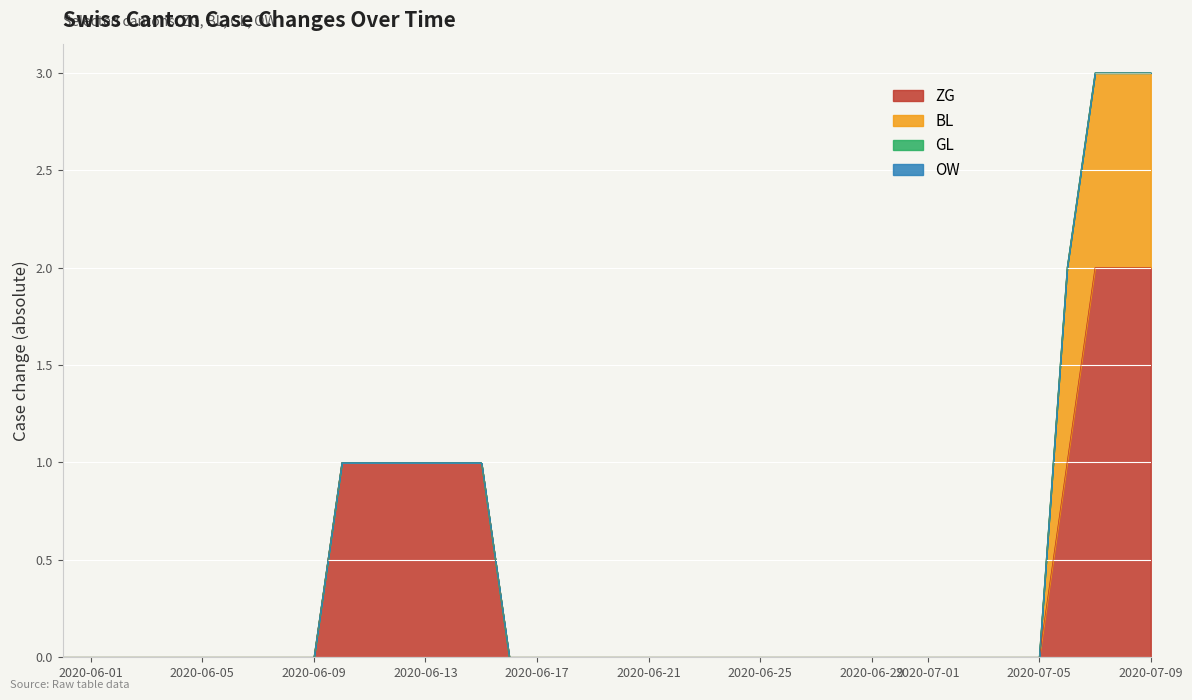

How many distinct data groups are displayed?

4